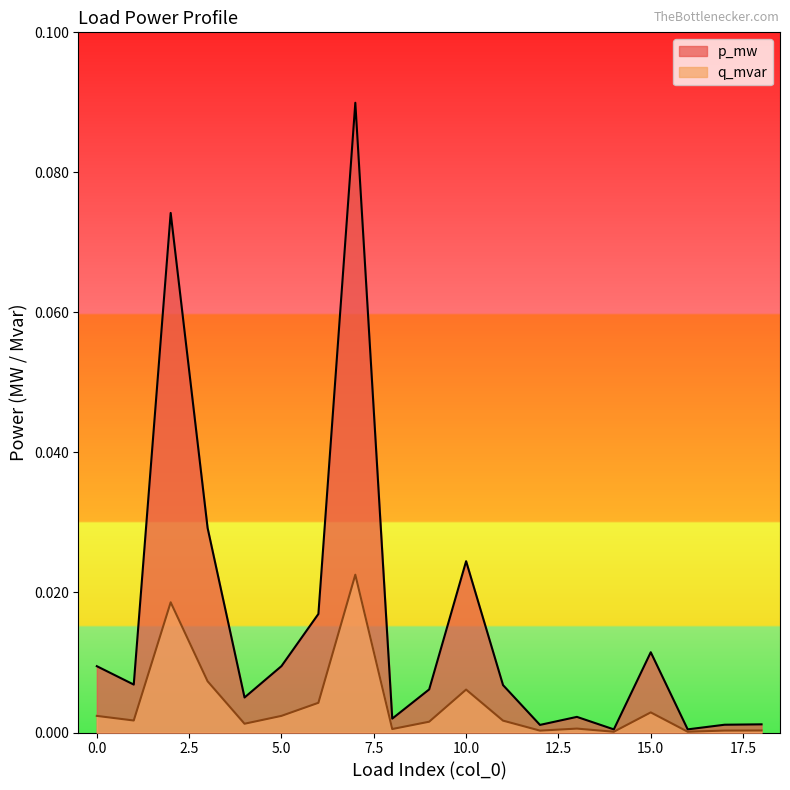

True or false: q_mvar and p_mw intersect in this chart.

False